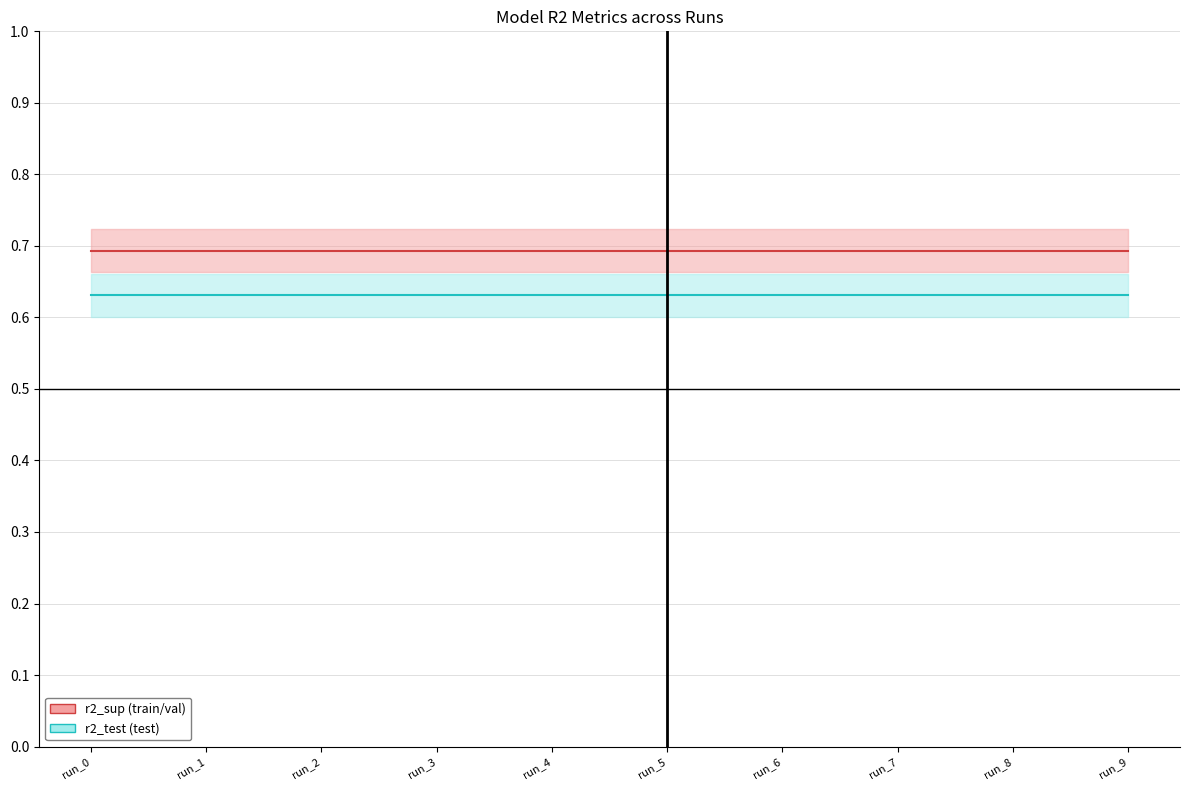

True or false: r2_test (test) has more than 1 interior local peaks.

False